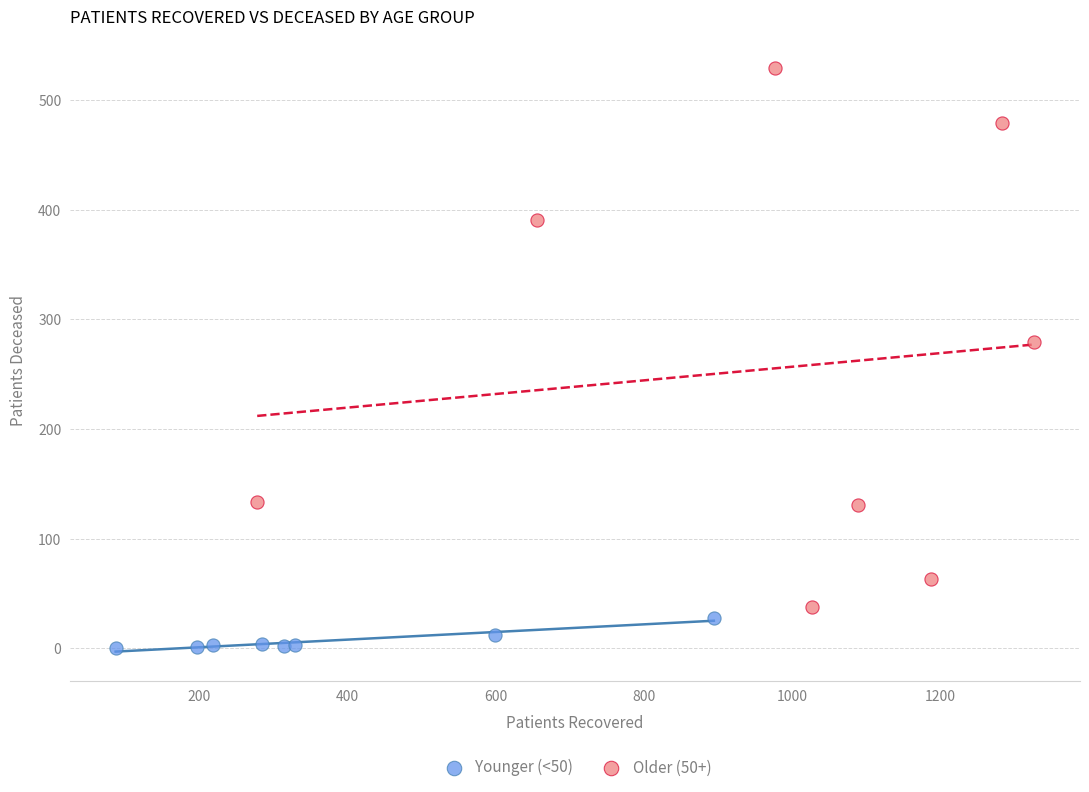

Which series has the widest spread of Y values?

Older (50+)